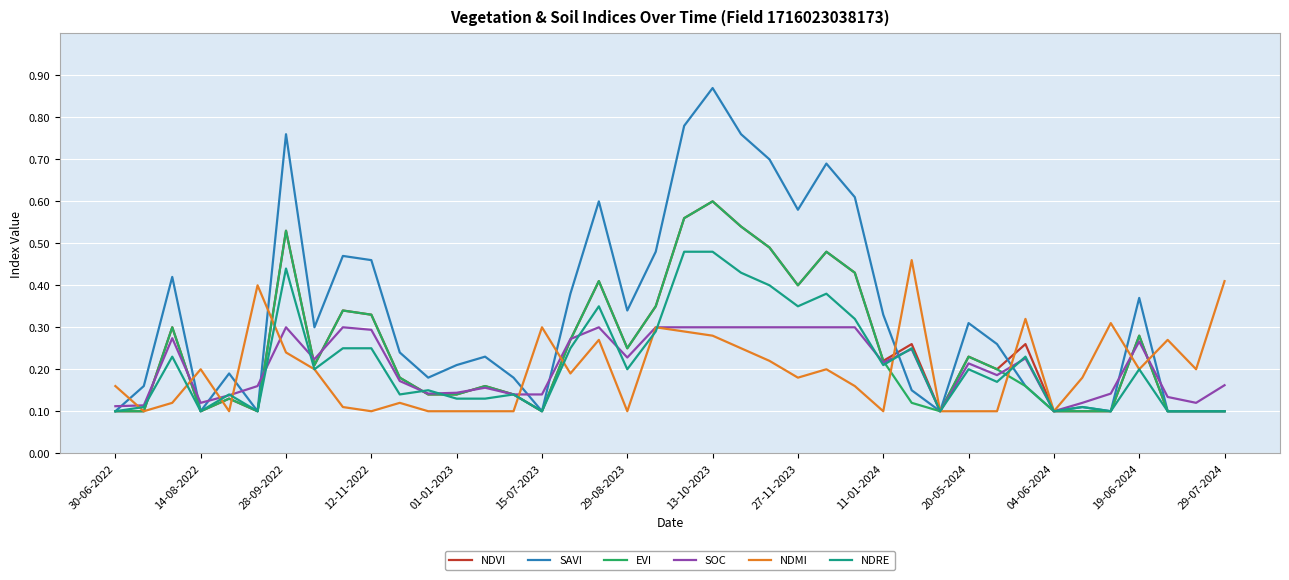

Which series has the largest total across all categories?

SAVI